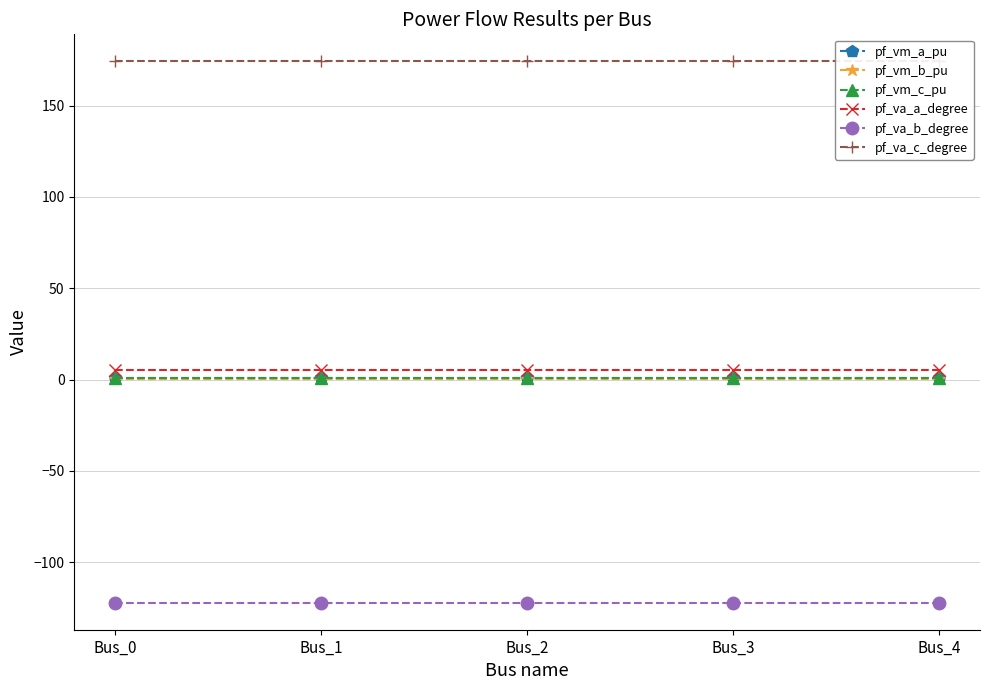

The value of pf_va_a_degree at Bus_3 is 5.2. True or false?

True